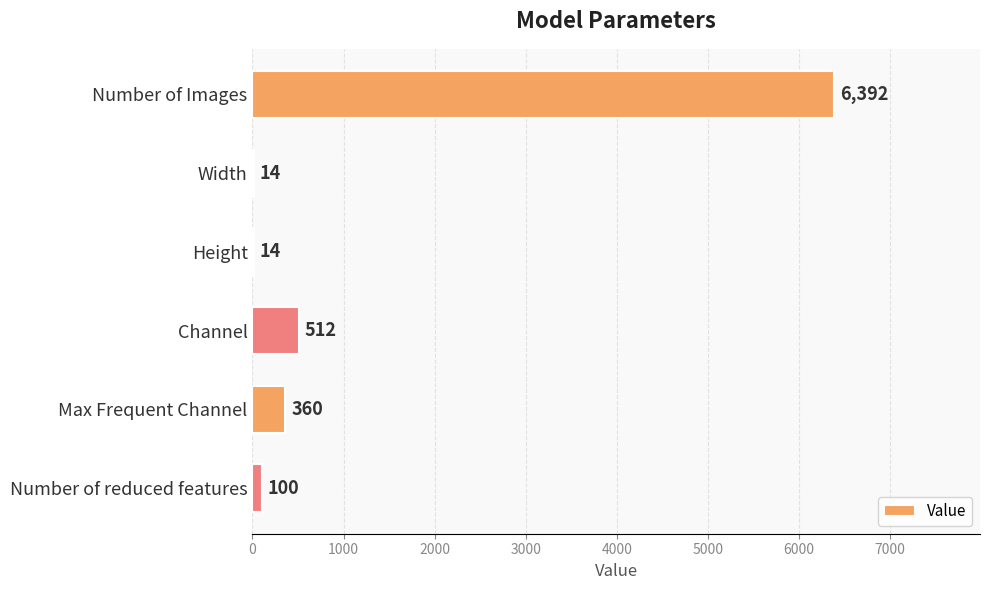

What is the sum of all values?

7392